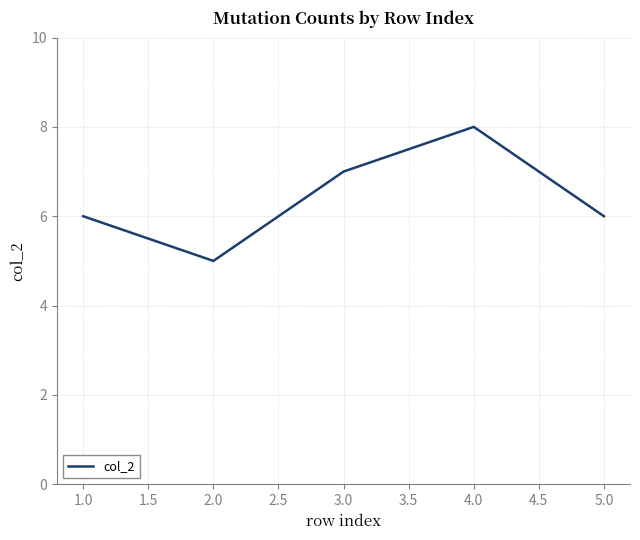

Reading left to right, what are all the values shown in this chart?

6	5	7	8	6